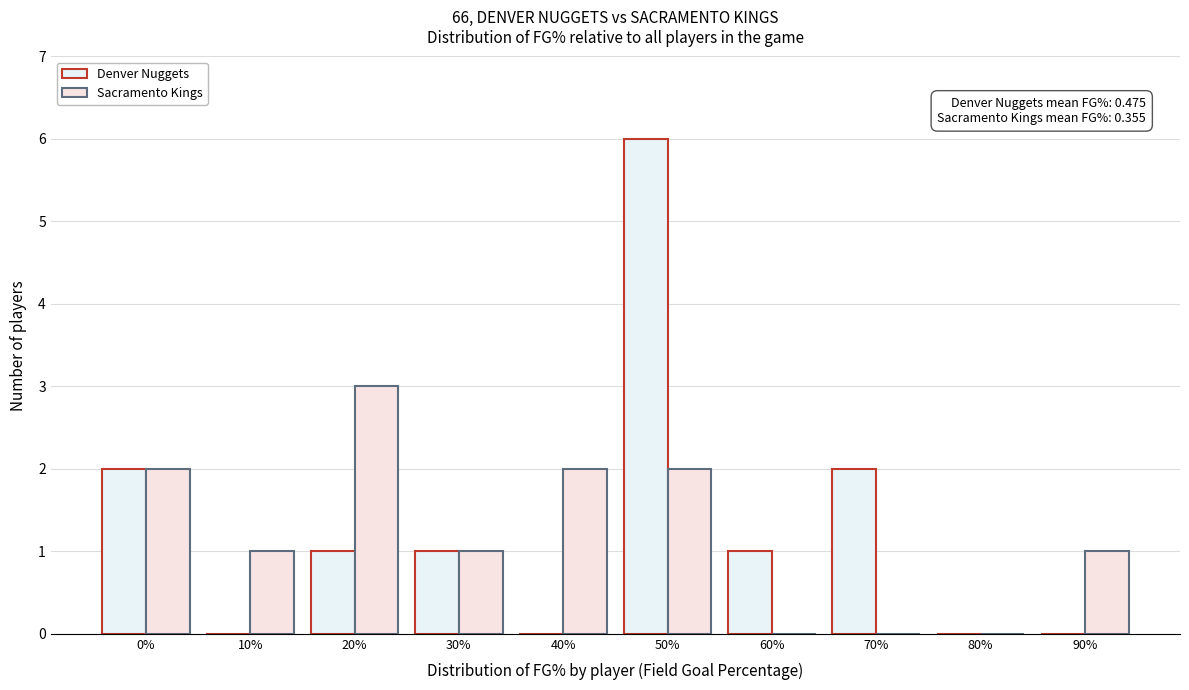

Are the bars grouped side by side (vs. stacked)?

Yes